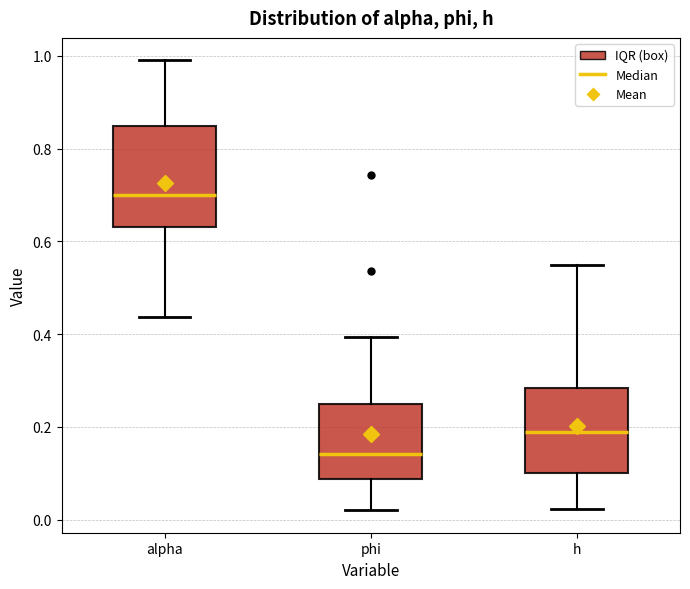

Which box's median line is the highest?

alpha